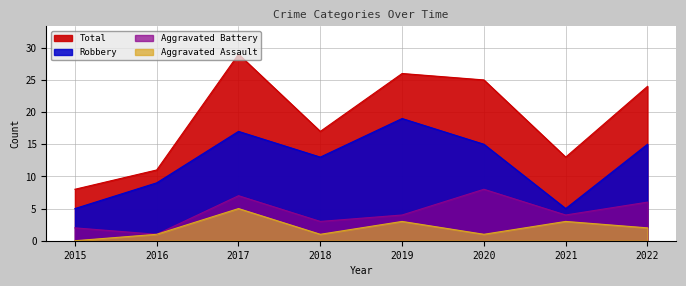

What is the total value across all series at 2016?

22